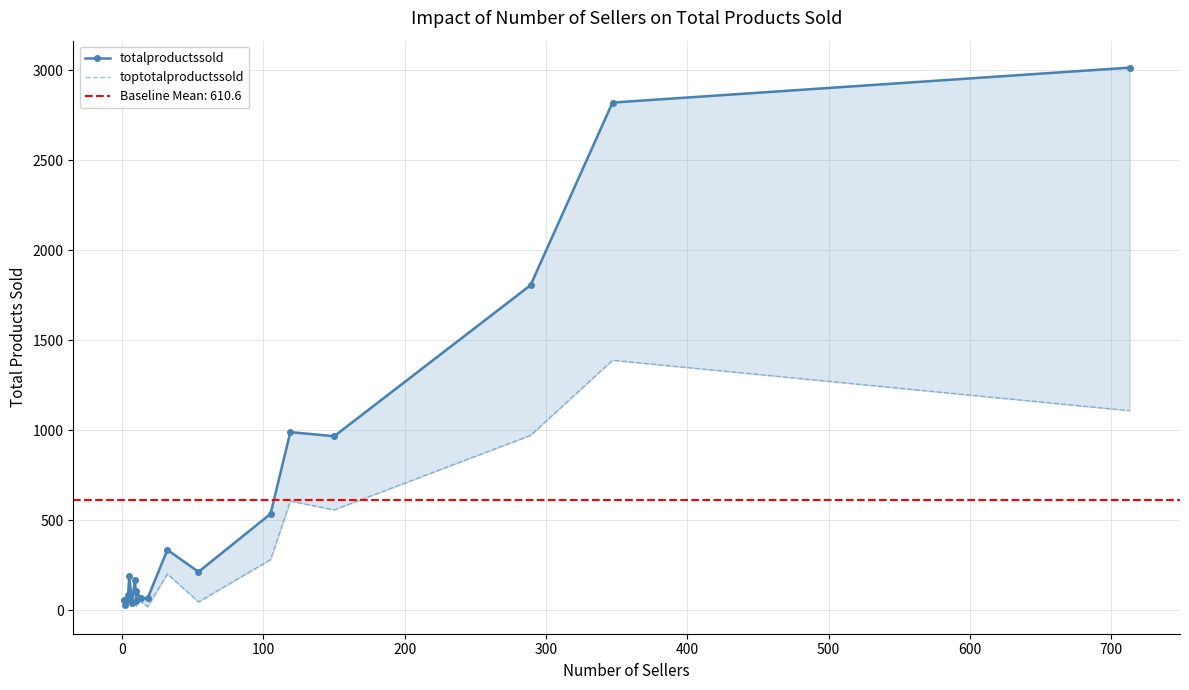

How many values in the toptotalproductssold series are below 81?

9